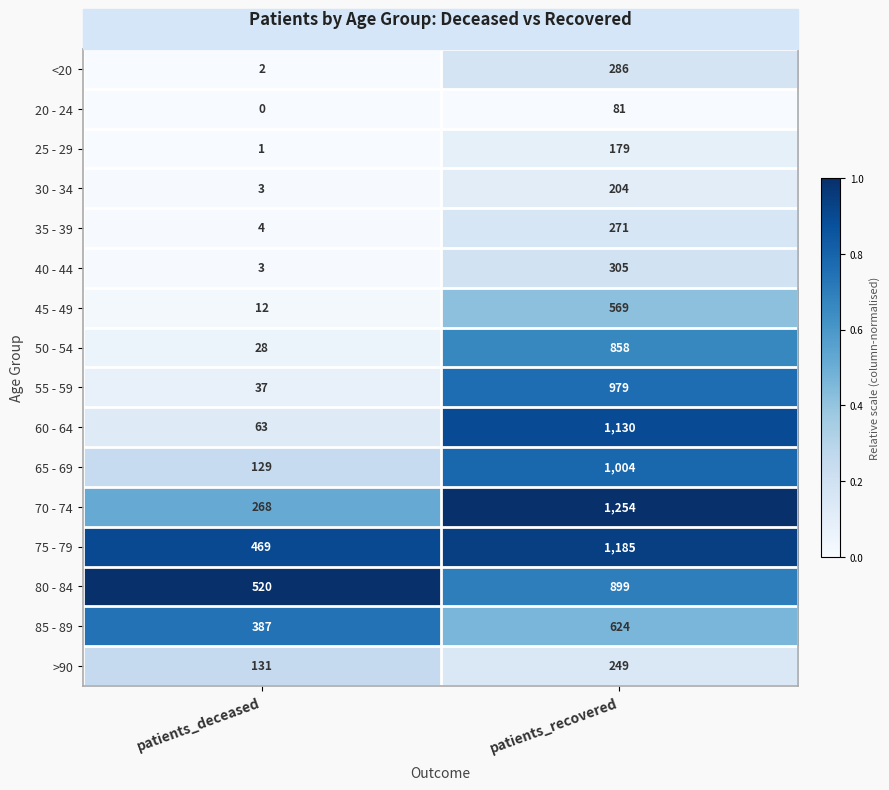

How many data points does each series have?

2